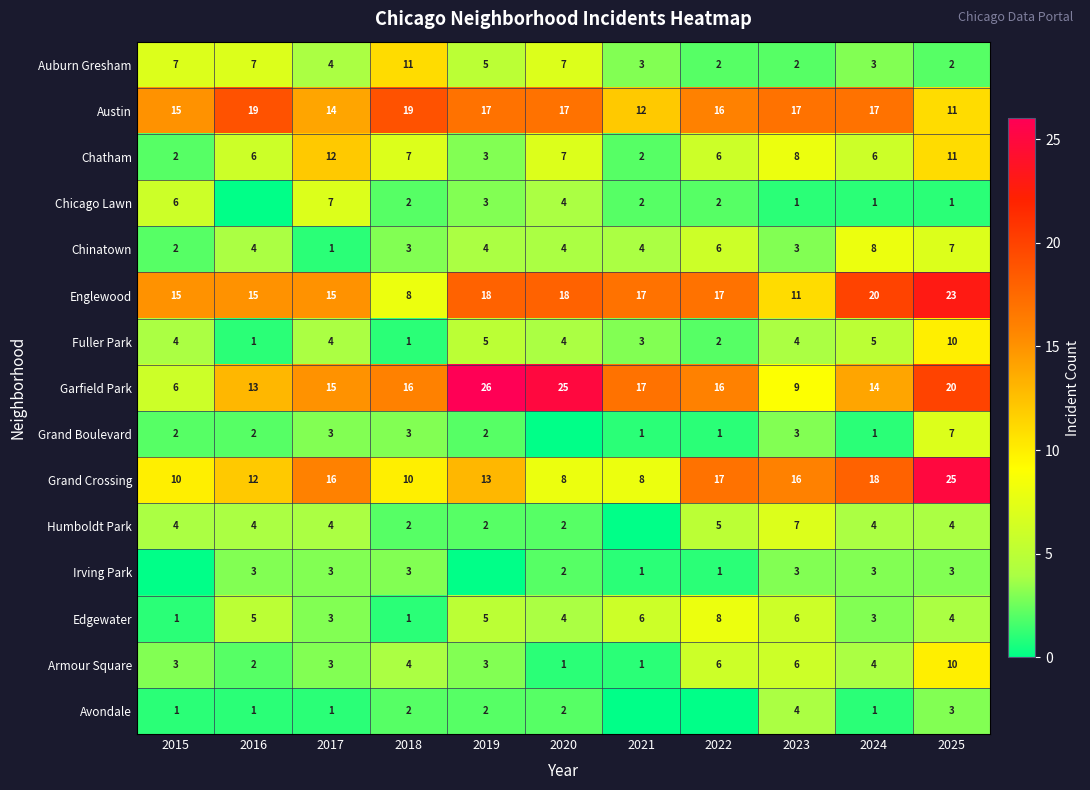

Where is Austin nearest to the value 15?

2015